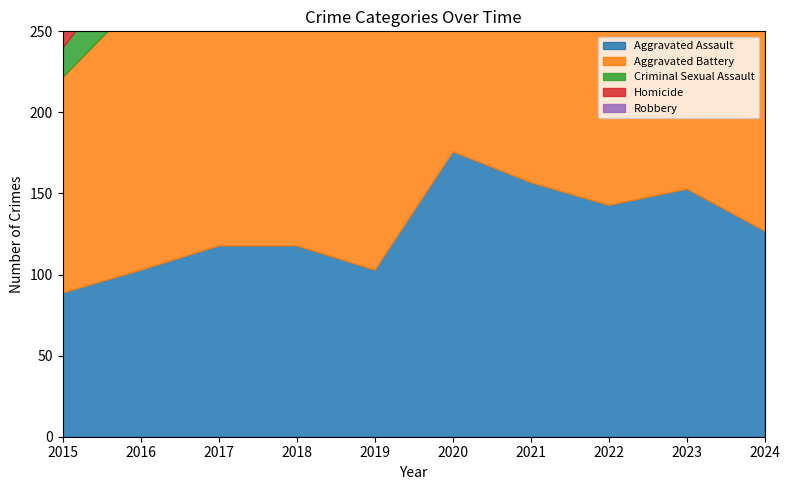

In Homicide, how many points are lower than both neighbors (excluding endpoints)?

3